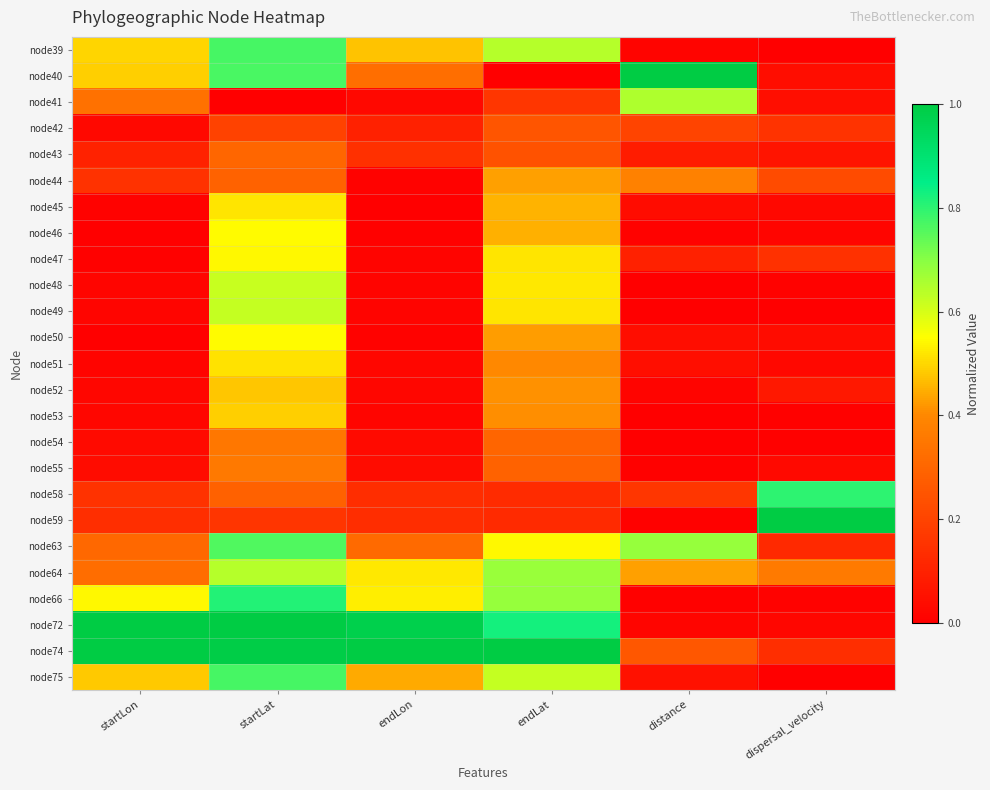

Reading left to right, what are all the values shown in this chart?

node39: startLon=0.5	startLat=0.8	endLon=0.5	endLat=0.6	distance=0.0	dispersal_velocity=0.0
node40: startLon=0.5	startLat=0.8	endLon=0.3	endLat=0.0	distance=1.0	dispersal_velocity=0.0
node41: startLon=0.3	startLat=0.0	endLon=0.0	endLat=0.2	distance=0.6	dispersal_velocity=0.0
node42: startLon=0.0	startLat=0.2	endLon=0.1	endLat=0.3	distance=0.2	dispersal_velocity=0.2
node43: startLon=0.1	startLat=0.3	endLon=0.1	endLat=0.2	distance=0.1	dispersal_velocity=0.1
node44: startLon=0.1	startLat=0.3	endLon=0.0	endLat=0.4	distance=0.4	dispersal_velocity=0.2
node45: startLon=0.0	startLat=0.5	endLon=0.0	endLat=0.5	distance=0.0	dispersal_velocity=0.0
node46: startLon=0.0	startLat=0.5	endLon=0.0	endLat=0.5	distance=0.0	dispersal_velocity=0.0
node47: startLon=0.0	startLat=0.5	endLon=0.0	endLat=0.5	distance=0.1	dispersal_velocity=0.1
node48: startLon=0.0	startLat=0.6	endLon=0.0	endLat=0.5	distance=0.0	dispersal_velocity=0.0
node49: startLon=0.0	startLat=0.6	endLon=0.0	endLat=0.5	distance=0.0	dispersal_velocity=0.0
node50: startLon=0.0	startLat=0.5	endLon=0.0	endLat=0.4	distance=0.0	dispersal_velocity=0.0
node51: startLon=0.0	startLat=0.5	endLon=0.0	endLat=0.4	distance=0.0	dispersal_velocity=0.0
node52: startLon=0.0	startLat=0.5	endLon=0.0	endLat=0.4	distance=0.0	dispersal_velocity=0.1
node53: startLon=0.0	startLat=0.5	endLon=0.0	endLat=0.4	distance=0.0	dispersal_velocity=0.0
node54: startLon=0.0	startLat=0.4	endLon=0.0	endLat=0.3	distance=0.0	dispersal_velocity=0.0
node55: startLon=0.0	startLat=0.4	endLon=0.0	endLat=0.3	distance=0.0	dispersal_velocity=0.0
node58: startLon=0.2	startLat=0.3	endLon=0.1	endLat=0.1	distance=0.2	dispersal_velocity=0.8
node59: startLon=0.1	startLat=0.2	endLon=0.1	endLat=0.1	distance=0.0	dispersal_velocity=1.0
node63: startLon=0.3	startLat=0.8	endLon=0.3	endLat=0.5	distance=0.7	dispersal_velocity=0.1
node64: startLon=0.3	startLat=0.6	endLon=0.5	endLat=0.7	distance=0.4	dispersal_velocity=0.4
node66: startLon=0.5	startLat=0.8	endLon=0.5	endLat=0.7	distance=0.0	dispersal_velocity=0.0
node72: startLon=1.0	startLat=1.0	endLon=1.0	endLat=0.8	distance=0.0	dispersal_velocity=0.0
node74: startLon=1.0	startLat=1.0	endLon=1.0	endLat=1.0	distance=0.3	dispersal_velocity=0.1
node75: startLon=0.5	startLat=0.8	endLon=0.4	endLat=0.6	distance=0.1	dispersal_velocity=0.0